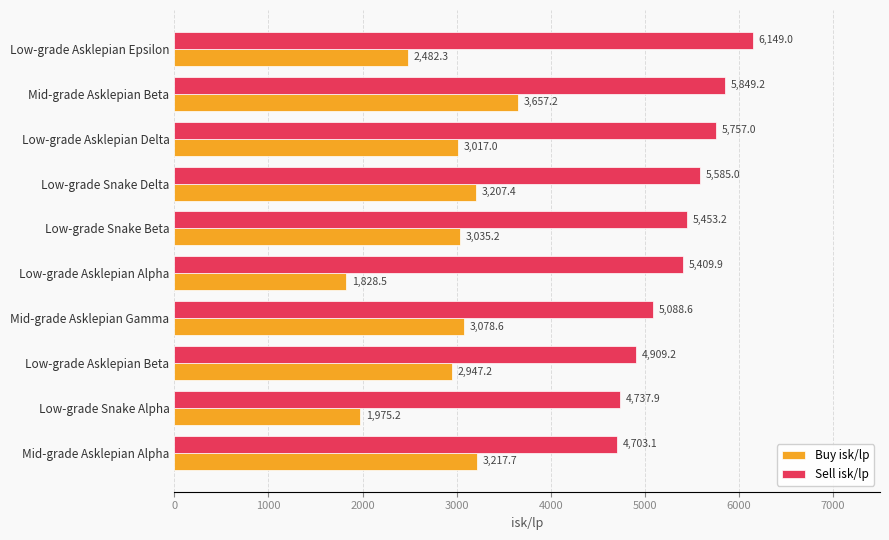

Which series has the largest total across all categories?

Sell isk/lp